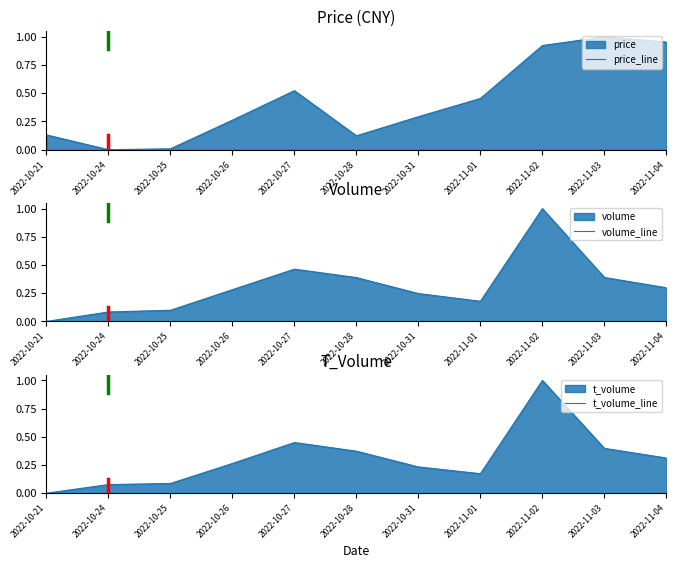

Which has a higher value, 2022-10-26 or 2022-10-24?

2022-10-26